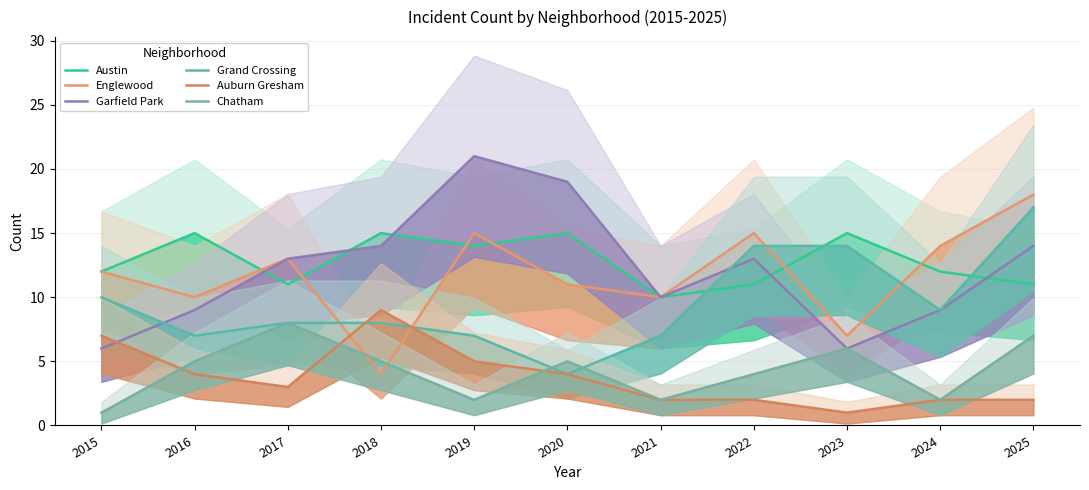

How many lines are shown in the chart?

6